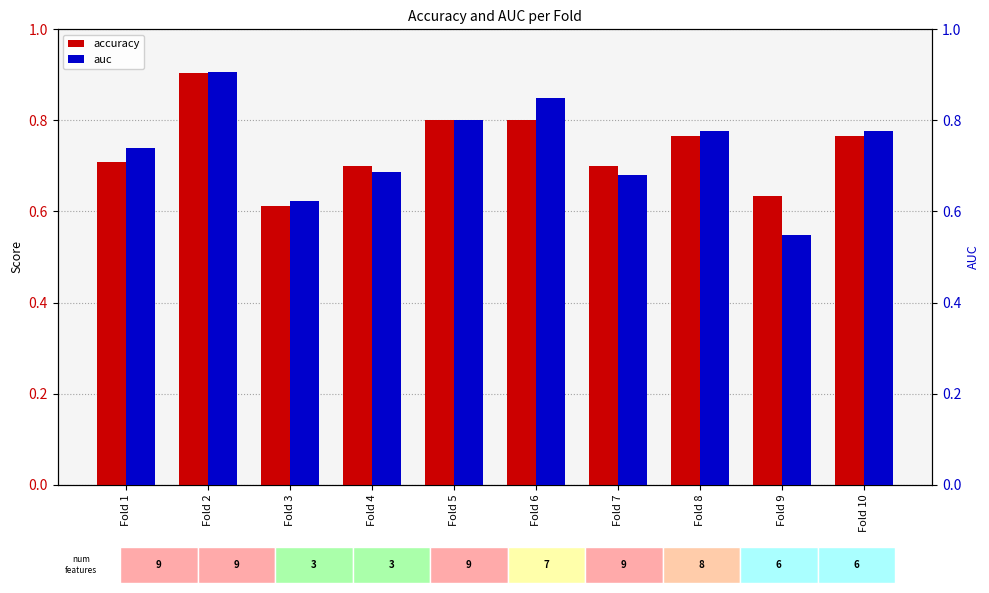

The value of accuracy at Fold 5 is 1.1. True or false?

False